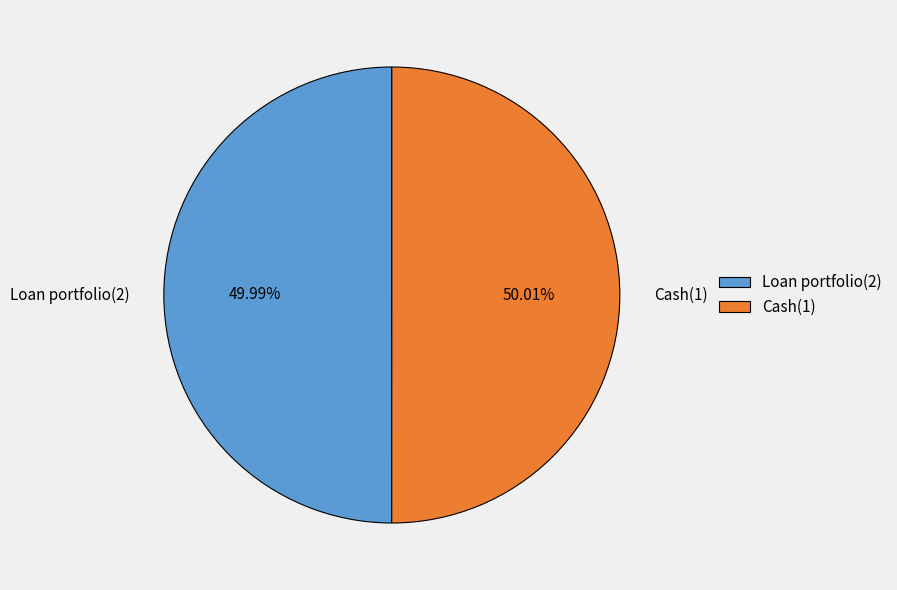

Is there a majority slice in this chart?

Yes